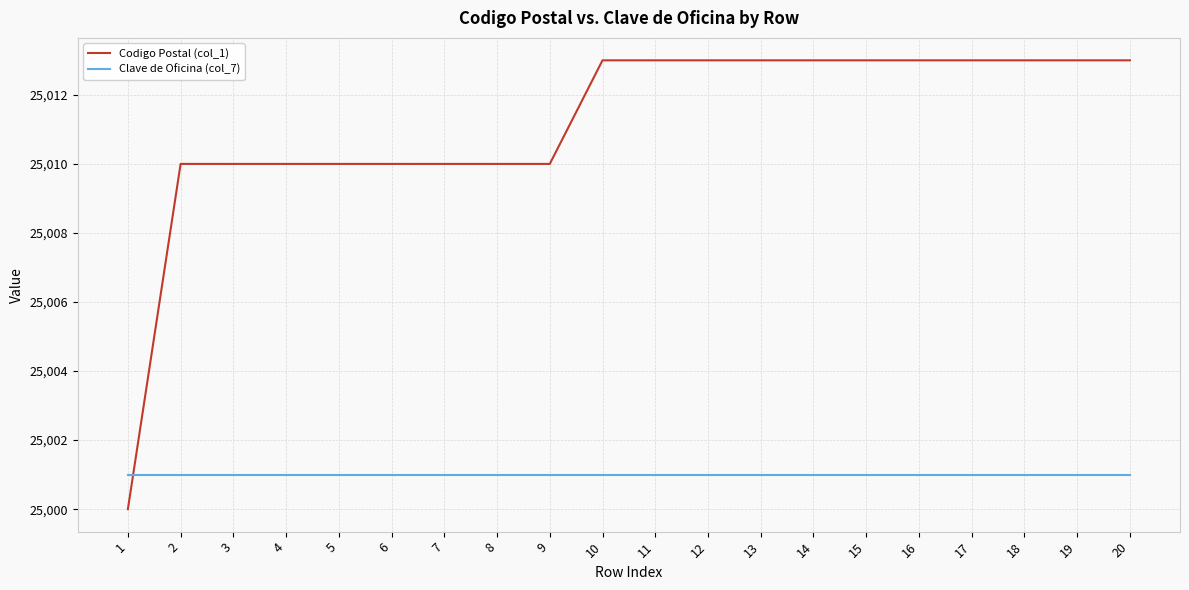

Which series has the largest range (max minus min)?

Codigo Postal (col_1)